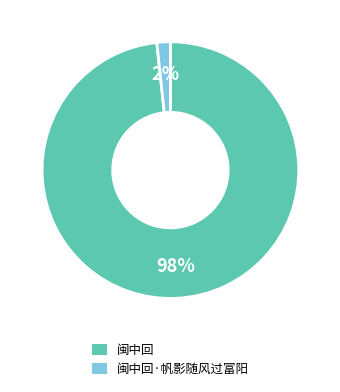

Count the number of slices in the pie.

2